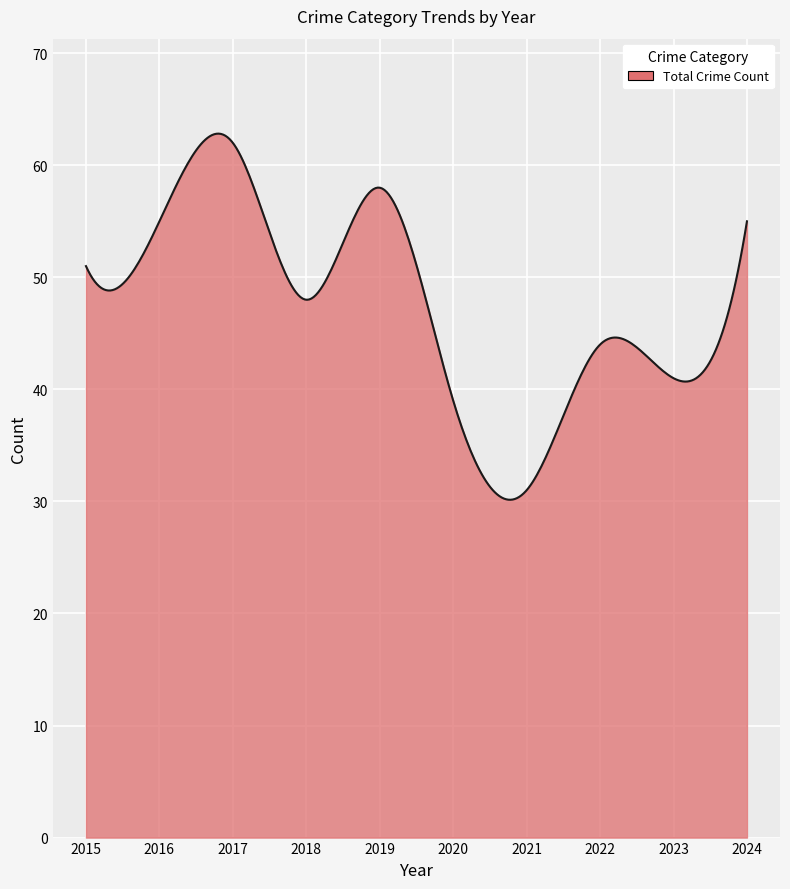

What is the maximum value shown in the chart?

62.8